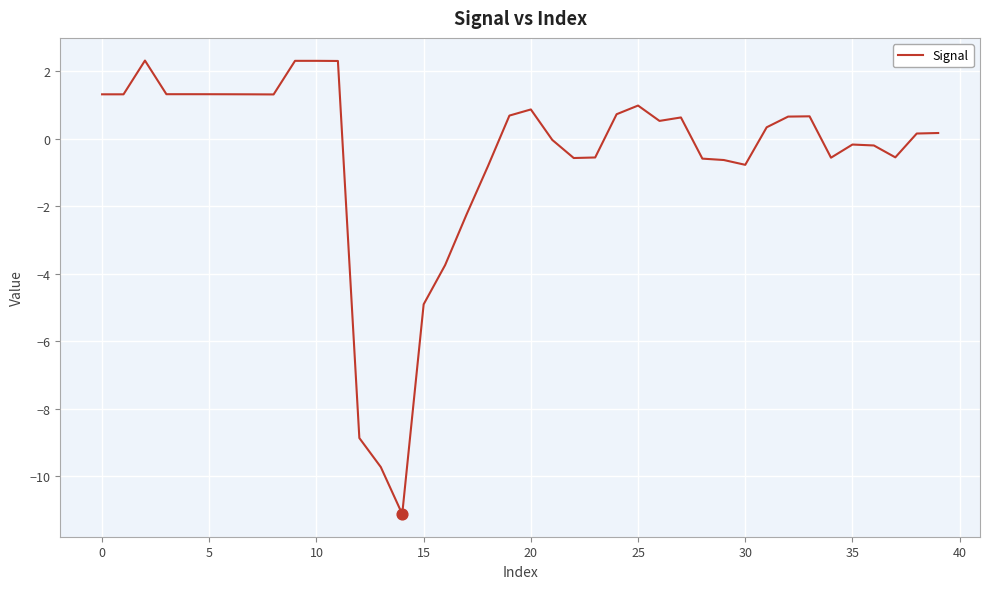

What is the smallest value displayed?

-11.1